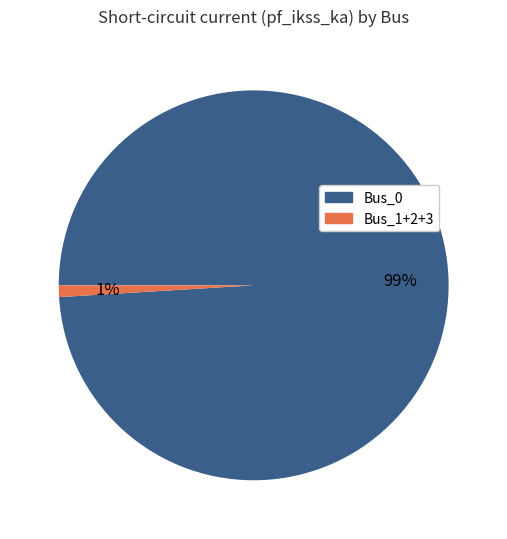

To the nearest percent, what is the difference between the largest and smallest slice percentages?

98%